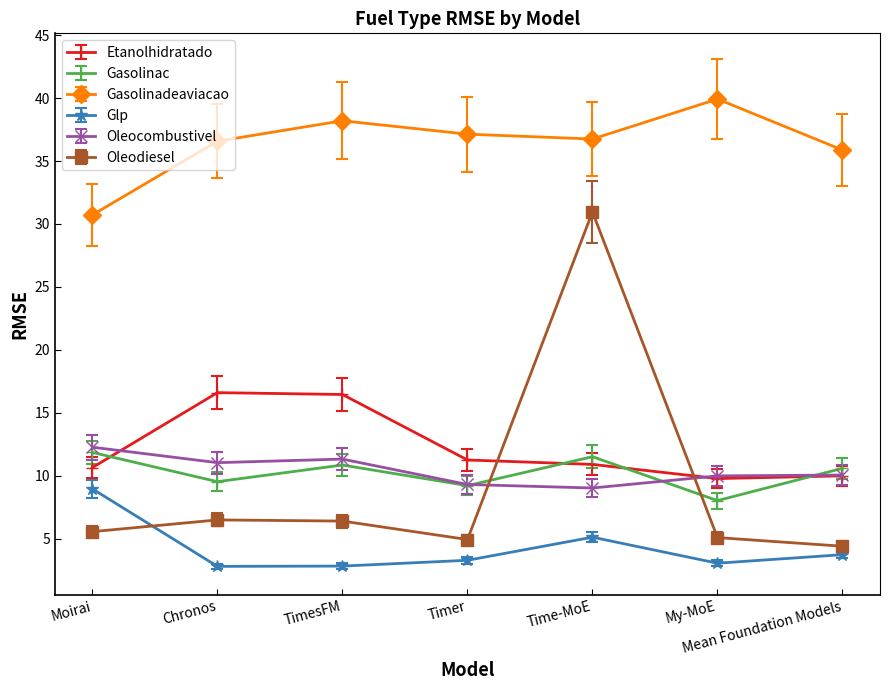

True or false: Gasolinadeaviacao and Oleocombustivel intersect in this chart.

False